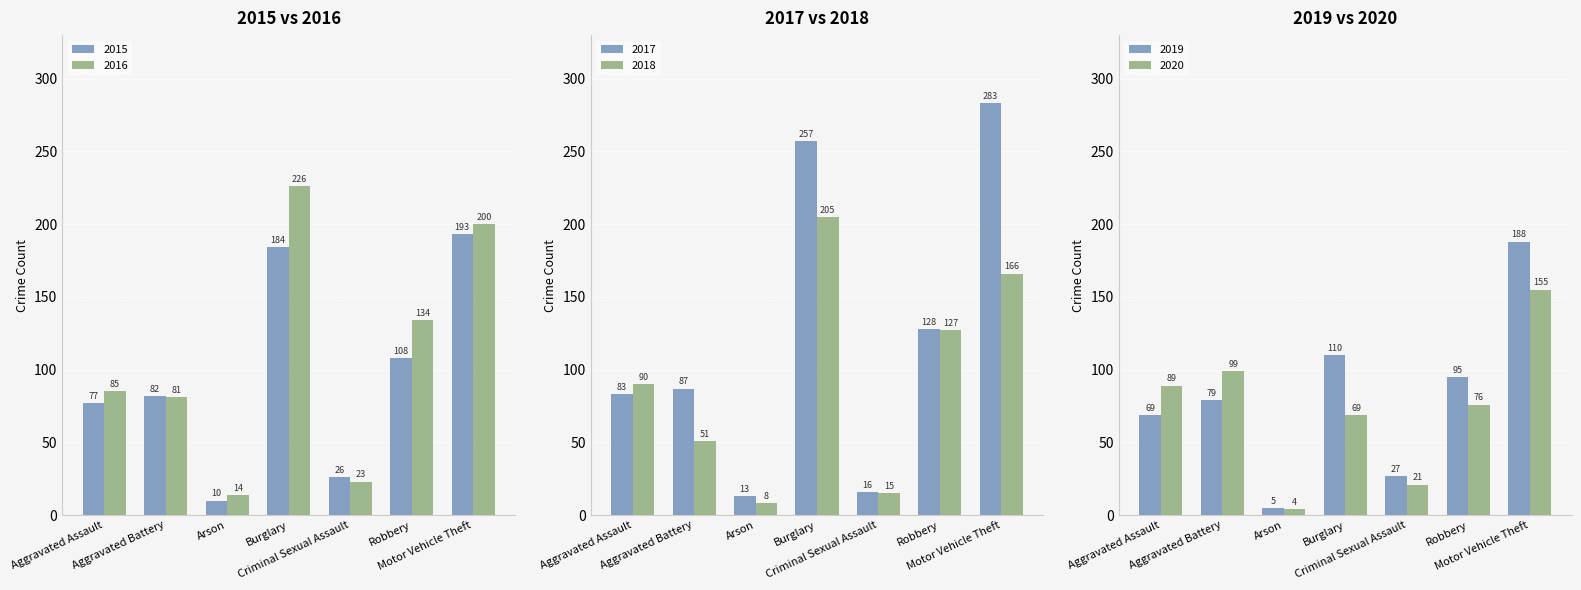

What is the difference between the 2018 values at Motor Vehicle Theft and Robbery?

39